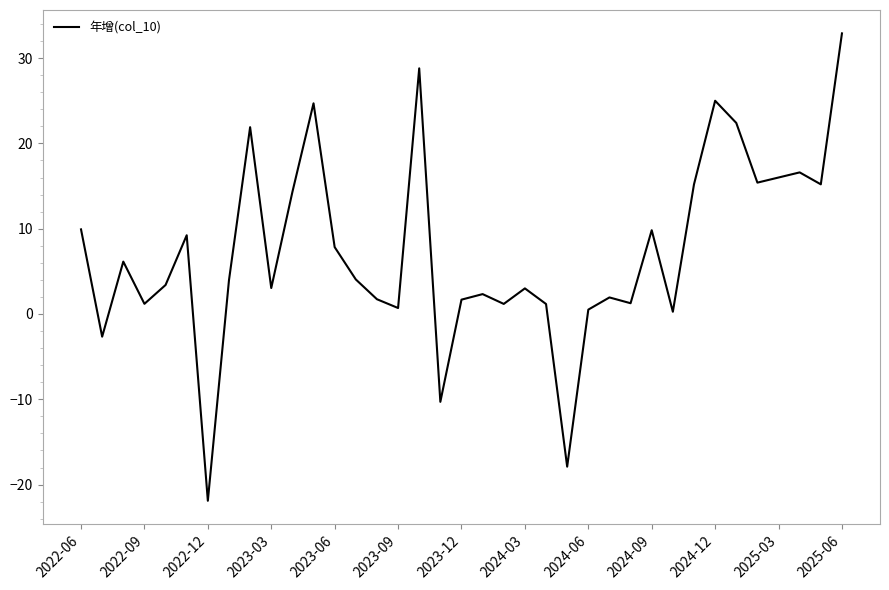

What is the greatest value displayed?

32.9